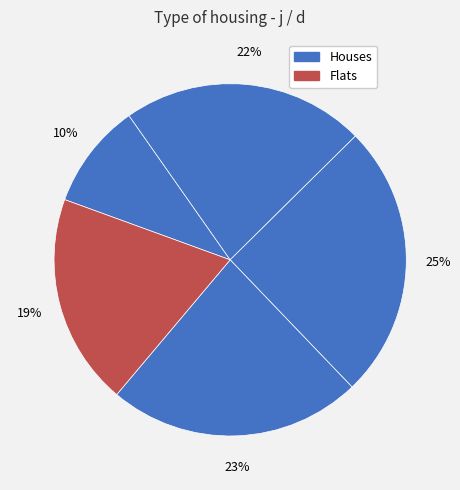

How many slices are in this pie chart?

5